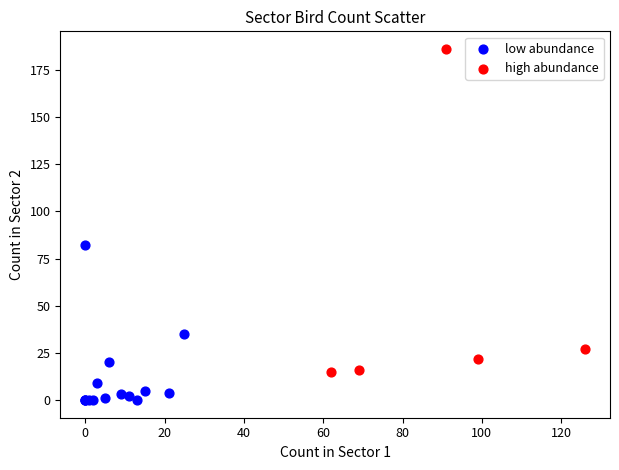

Which series contains the highest Y value?

high abundance